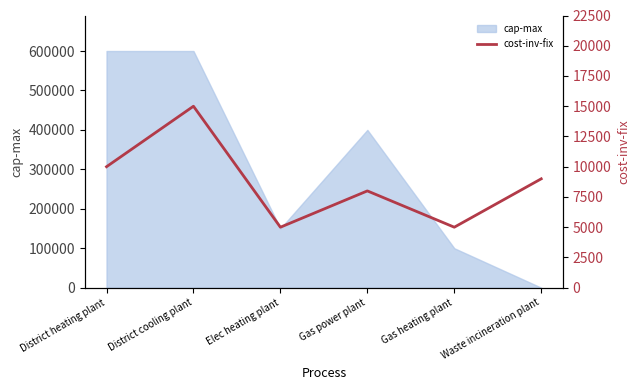

Is it true that cap-max equals 600000 at District heating plant?

True